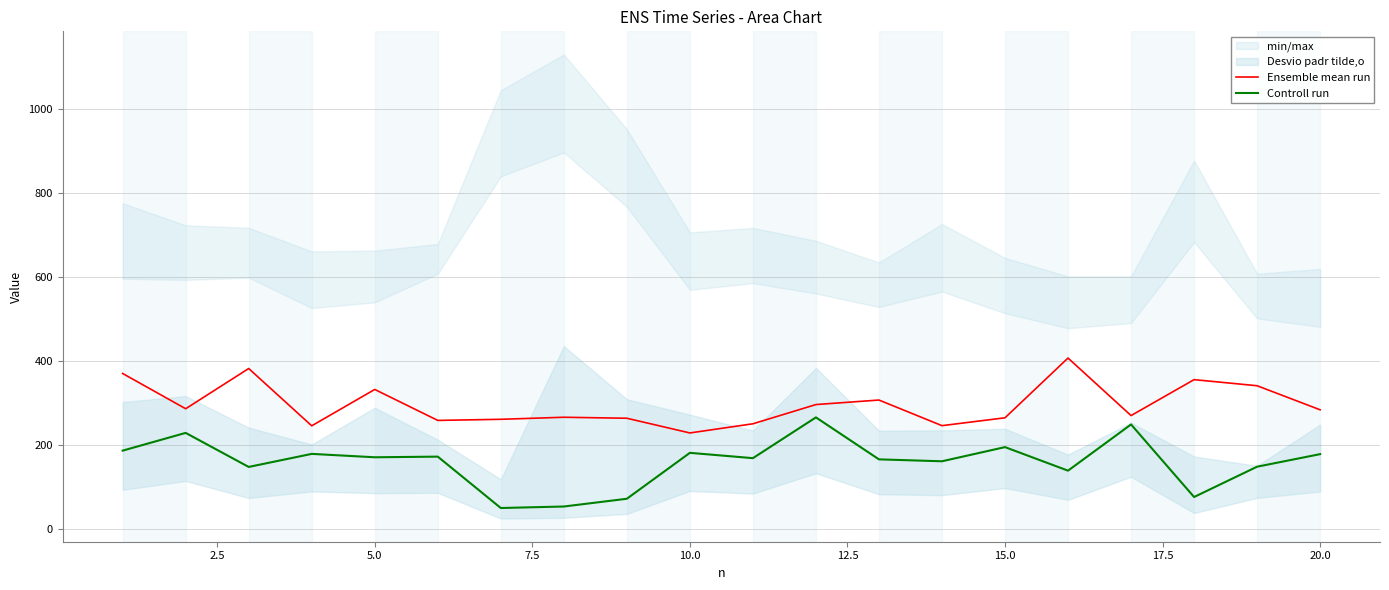

What is the minimum value for Controll run?

50.0